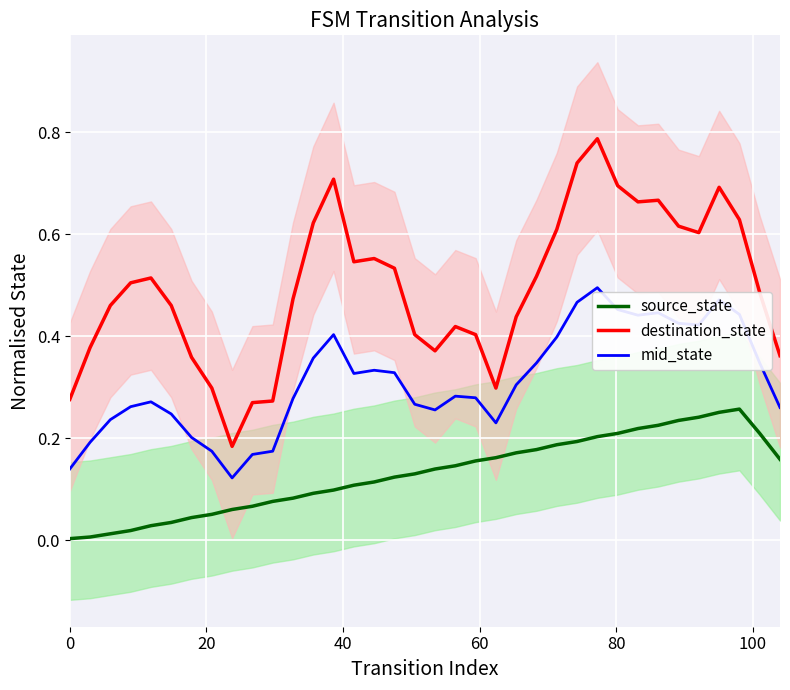

What is the greatest value displayed?

0.8